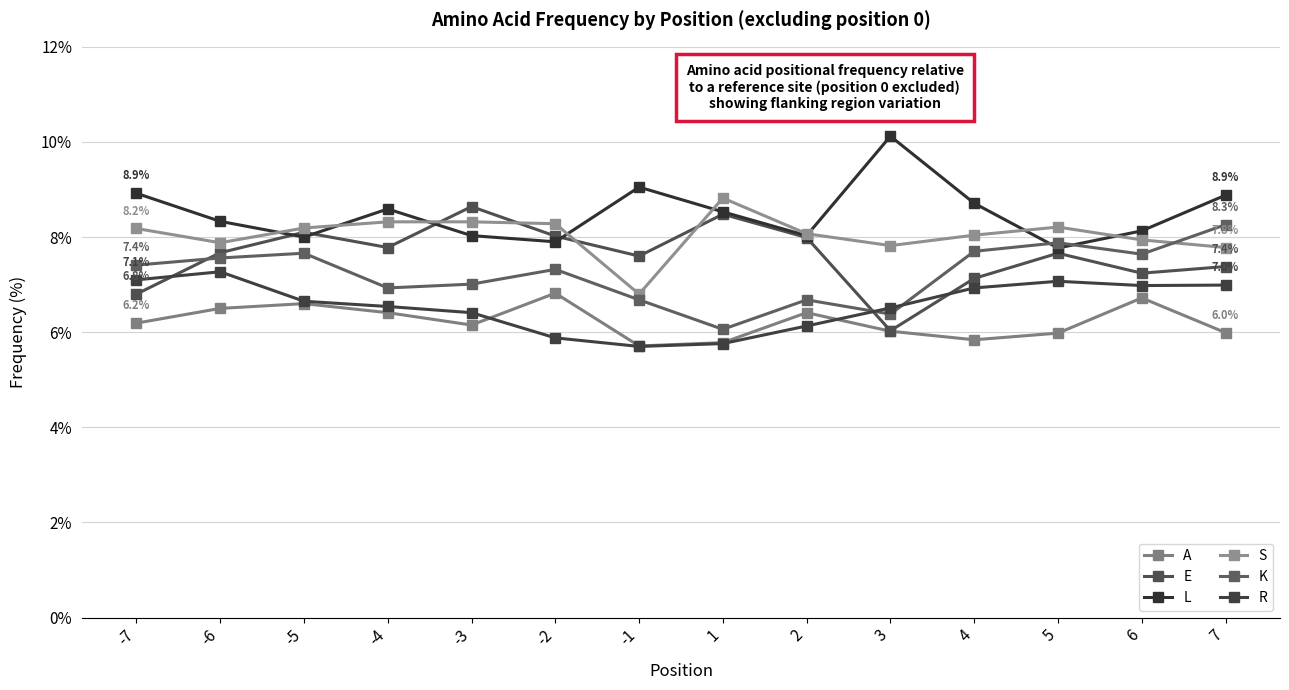

True or false: L has a value of 5.4 at 3.

False